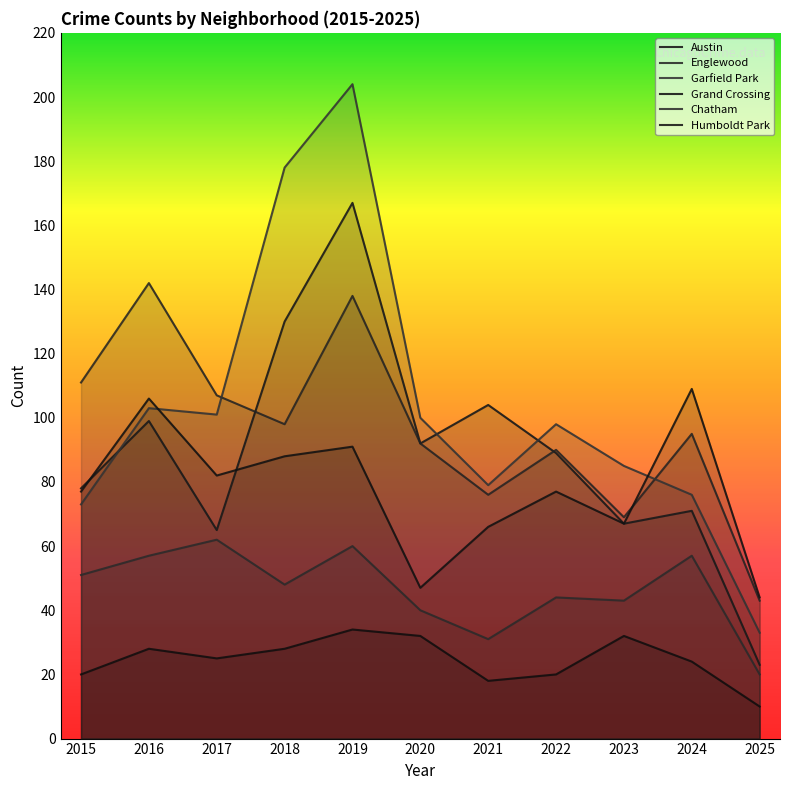

How many times do Garfield Park and Grand Crossing cross each other?

2